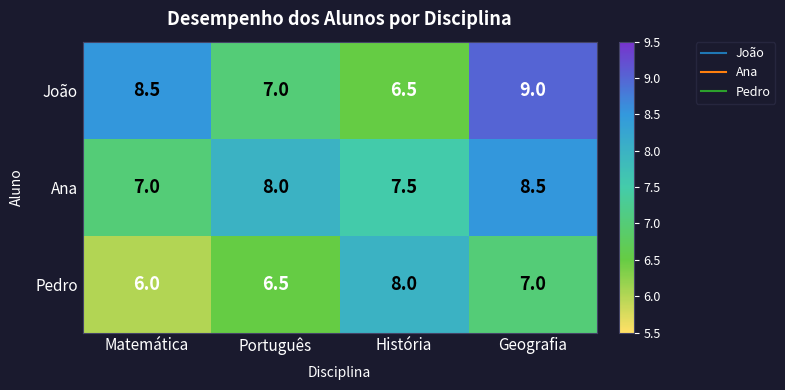

What is the total value across all series at História?

22.0